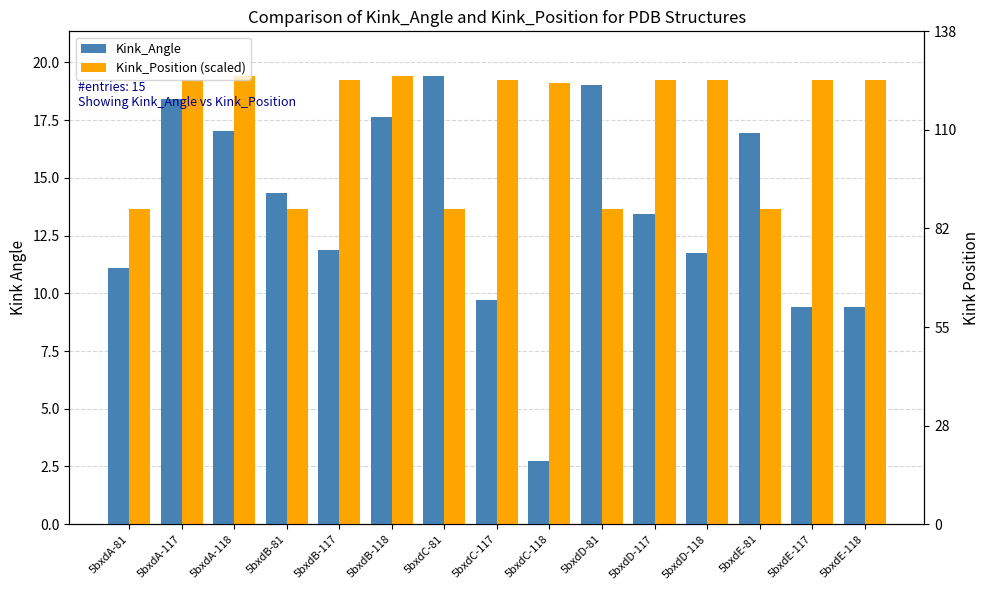

What is the average value of the Kink_Position (scaled) series?

17.4